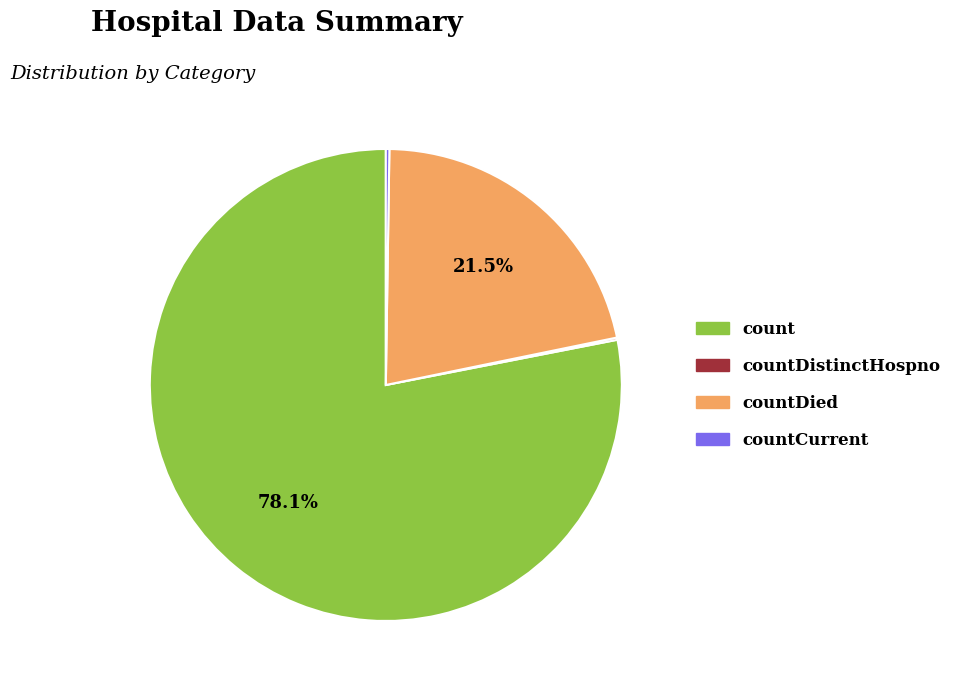

Is there a majority slice in this chart?

Yes